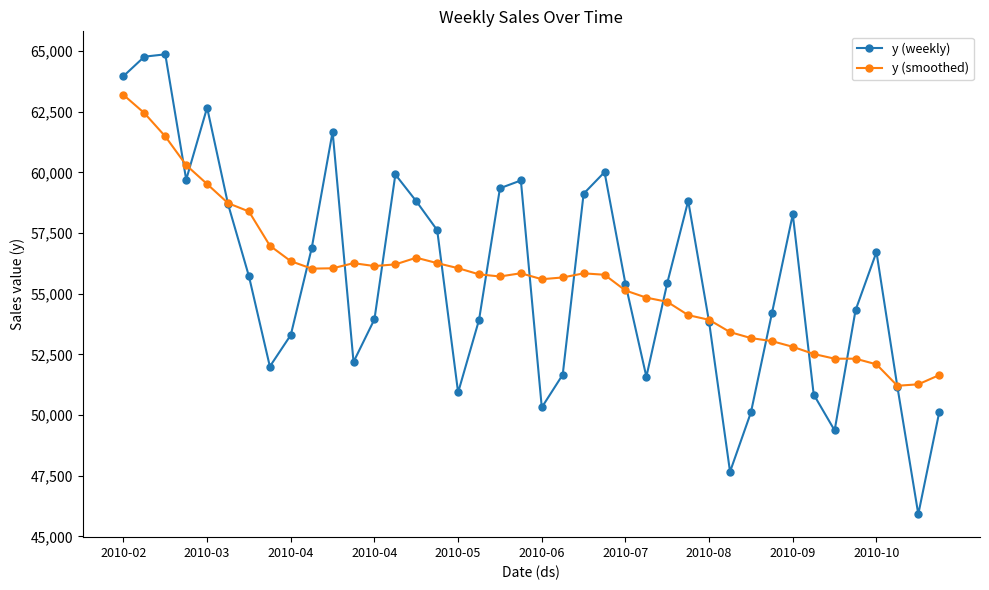

Which series has the widest spread of values?

y (weekly)